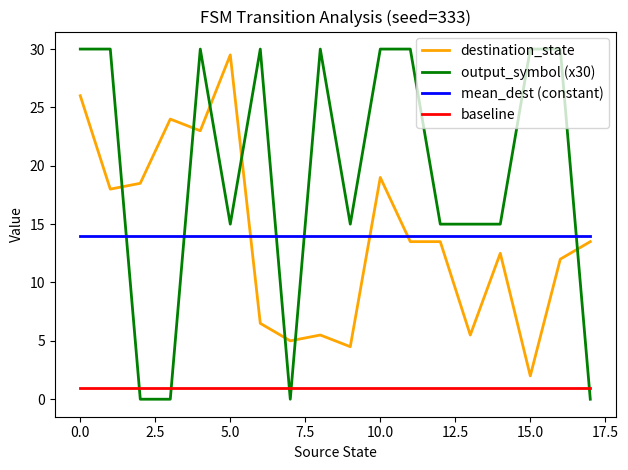

Which series has the widest spread of values?

output_symbol (x30)